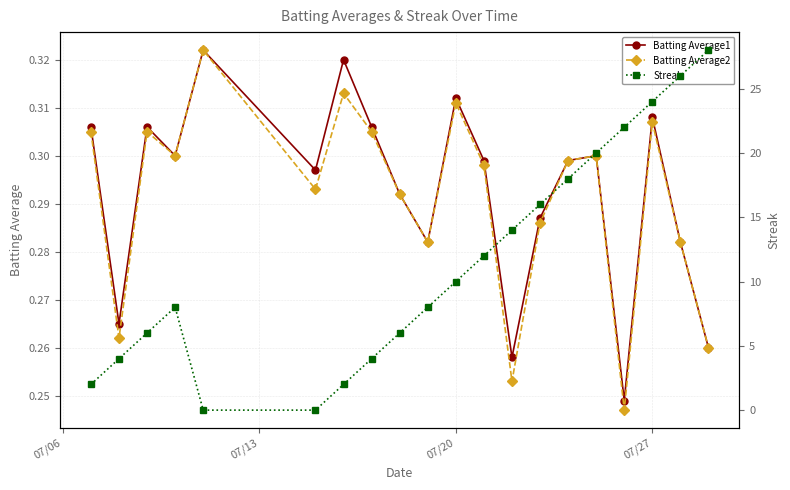

Rank the series by their maximum value, from highest to lowest.

Streak, Batting Average1, Batting Average2